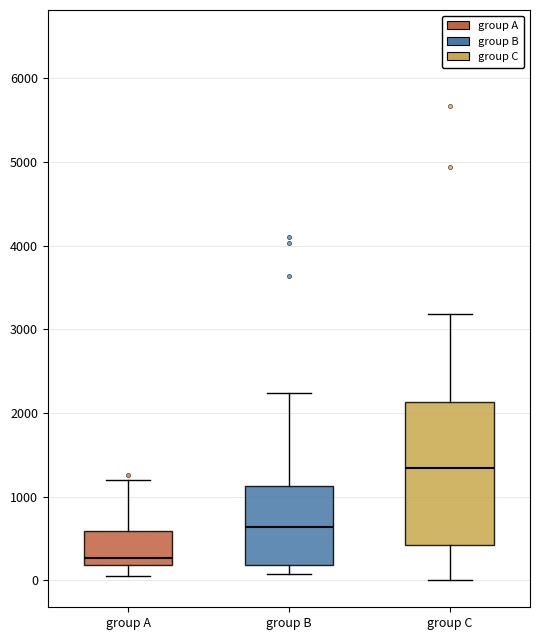

Reading left to right, transcribe this box plot: for each box, give where its median line is, the range the box spans, and where its two whiskers end, as read against the y-axis. The values are not printed on the chart, so give them approximately, as read against the axis.

group A: median 300, box 200 to 600, whiskers 100 to 1200
group B: median 600, box 200 to 1100, whiskers 100 to 2200
group C: median 1300, box 400 to 2100, whiskers 0 to 3200